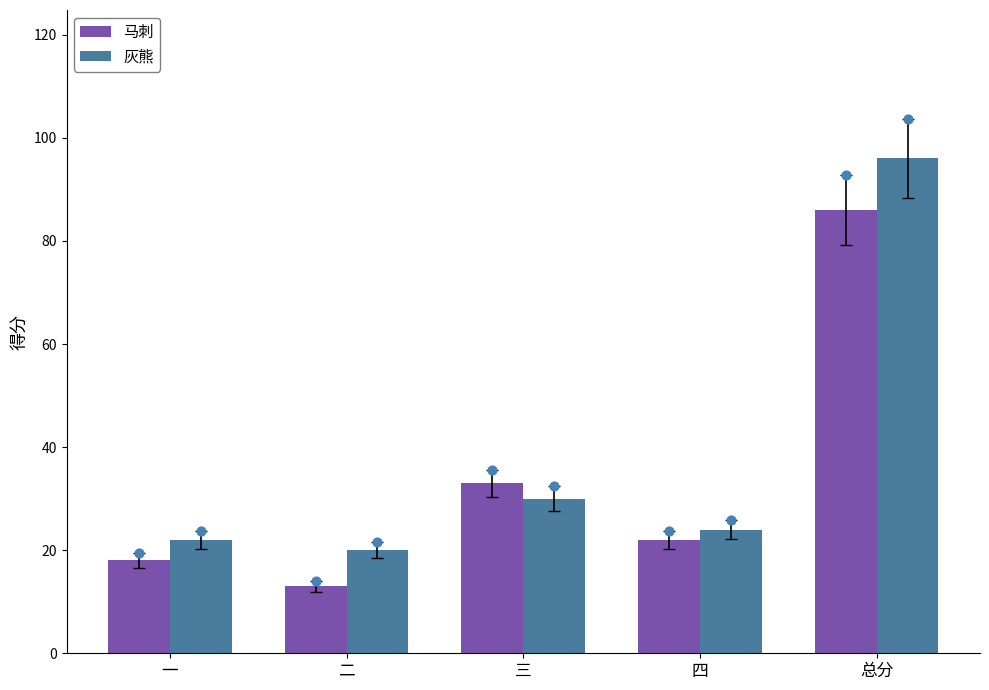

What are all the series names shown in the legend?

马刺, 灰熊